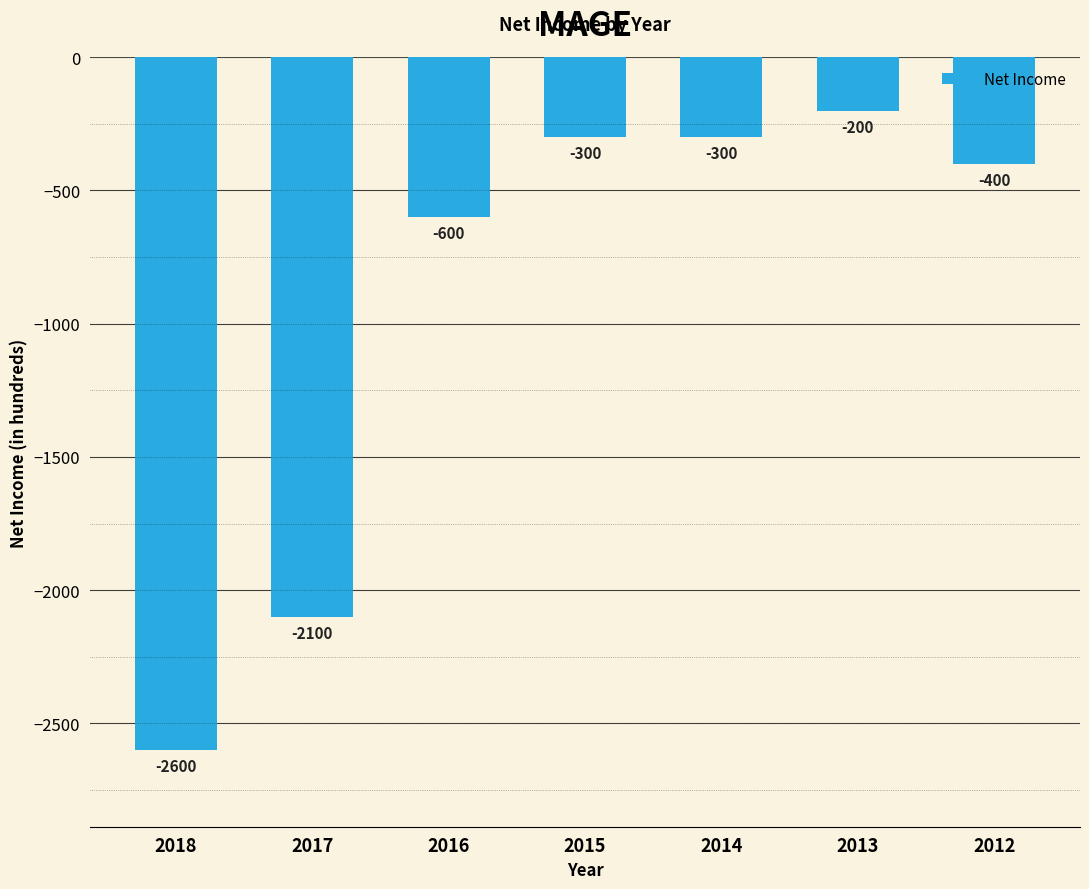

At which label is the value closest to -1400?

2017